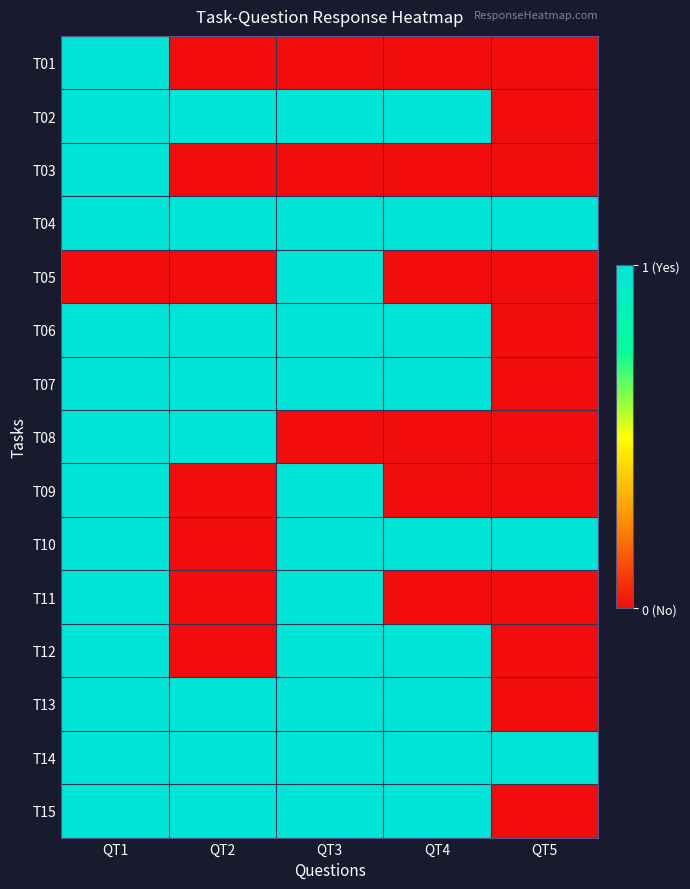

Reading left to right, list all the values displayed in this chart.

T01: QT1=1	QT2=0	QT3=0	QT4=0	QT5=0
T02: QT1=1	QT2=1	QT3=1	QT4=1	QT5=0
T03: QT1=1	QT2=0	QT3=0	QT4=0	QT5=0
T04: QT1=1	QT2=1	QT3=1	QT4=1	QT5=1
T05: QT1=0	QT2=0	QT3=1	QT4=0	QT5=0
T06: QT1=1	QT2=1	QT3=1	QT4=1	QT5=0
T07: QT1=1	QT2=1	QT3=1	QT4=1	QT5=0
T08: QT1=1	QT2=1	QT3=0	QT4=0	QT5=0
T09: QT1=1	QT2=0	QT3=1	QT4=0	QT5=0
T10: QT1=1	QT2=0	QT3=1	QT4=1	QT5=1
T11: QT1=1	QT2=0	QT3=1	QT4=0	QT5=0
T12: QT1=1	QT2=0	QT3=1	QT4=1	QT5=0
T13: QT1=1	QT2=1	QT3=1	QT4=1	QT5=0
T14: QT1=1	QT2=1	QT3=1	QT4=1	QT5=1
T15: QT1=1	QT2=1	QT3=1	QT4=1	QT5=0